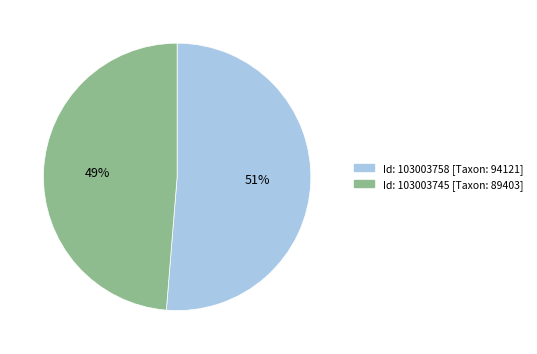

To the nearest percent, what is the average slice percentage?

50%